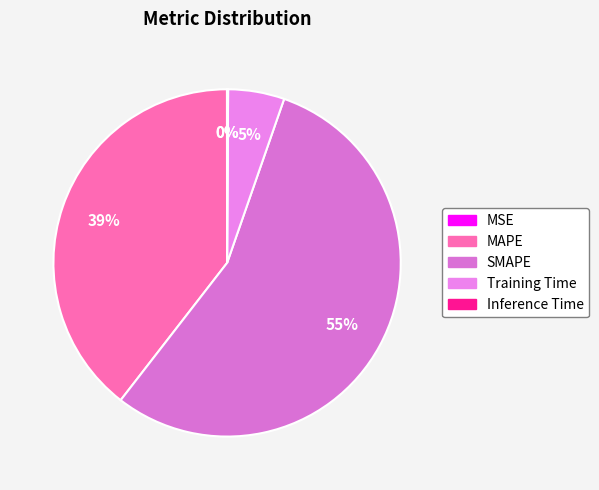

To the nearest percent, what is the combined percentage of Inference Time and Training Time?

5%